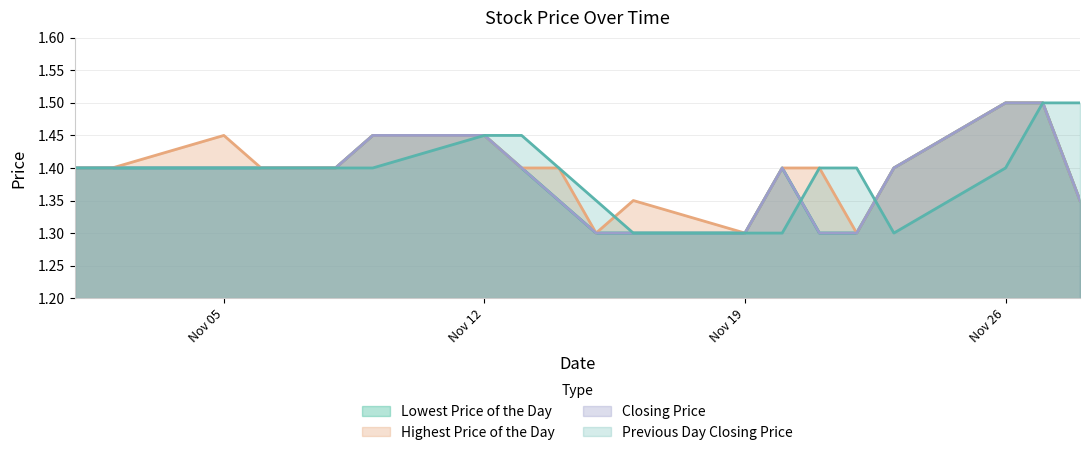

Between 12 and Nov 26, which is larger?

Nov 26